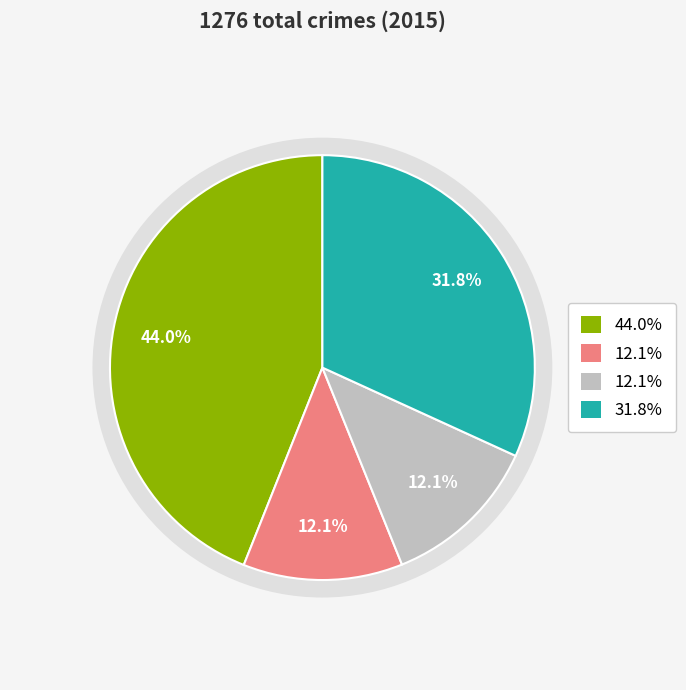

Does any single category account for the majority?

No